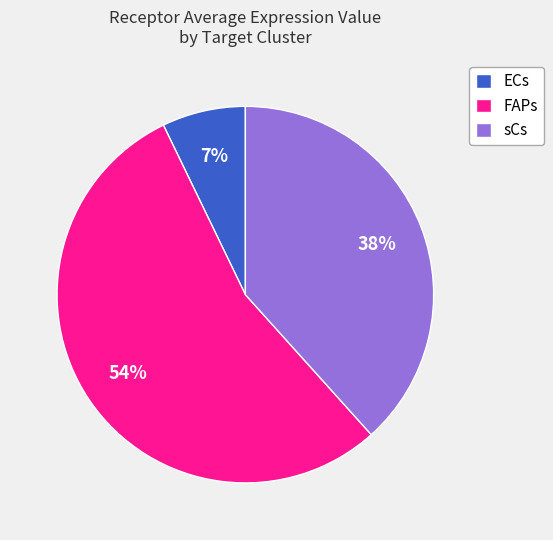

Is the sum of FAPs and sCs greater than half?

Yes